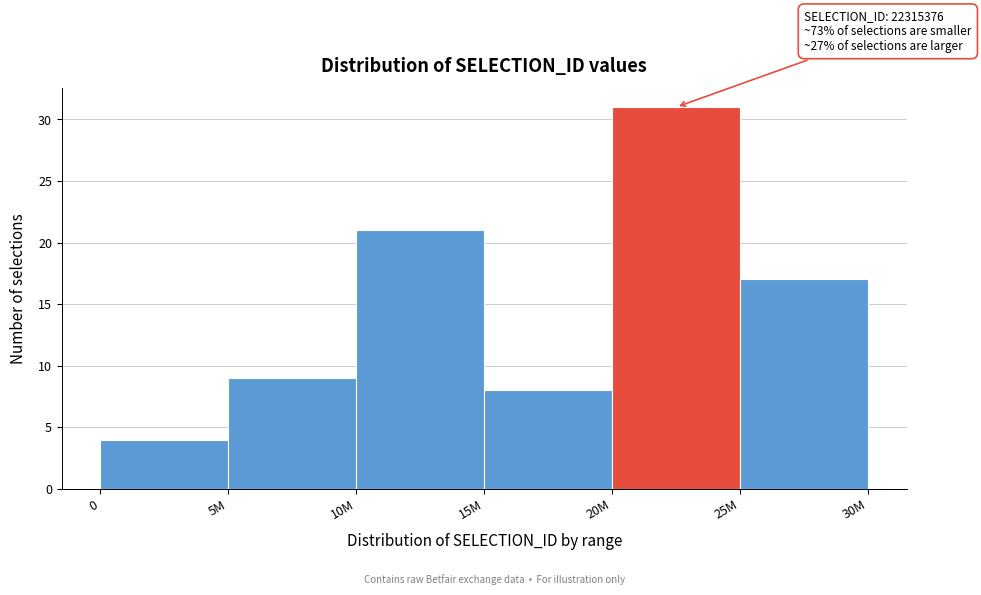

Reading left to right, list all the values displayed in this chart.

0=4	5M=9	10M=21	15M=8	20M=31	25M=17